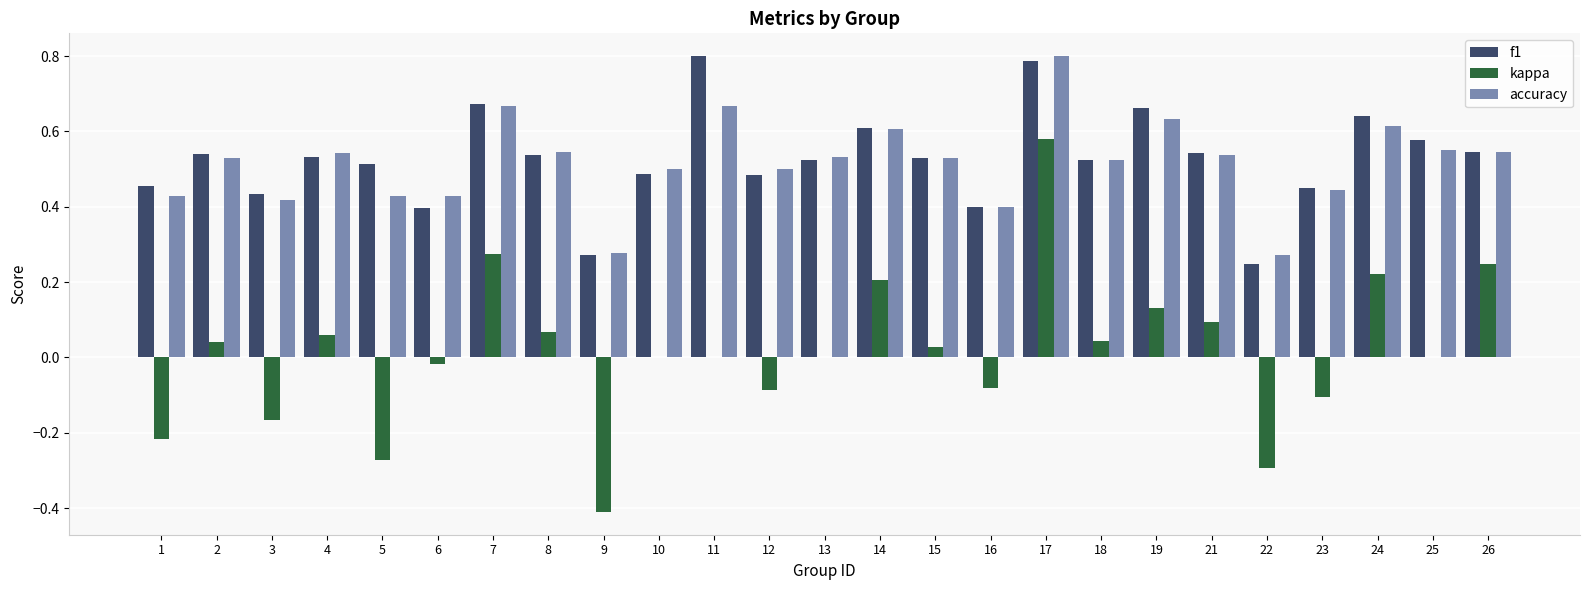

What is the sum of the f1 values at 19 and 5?

1.2